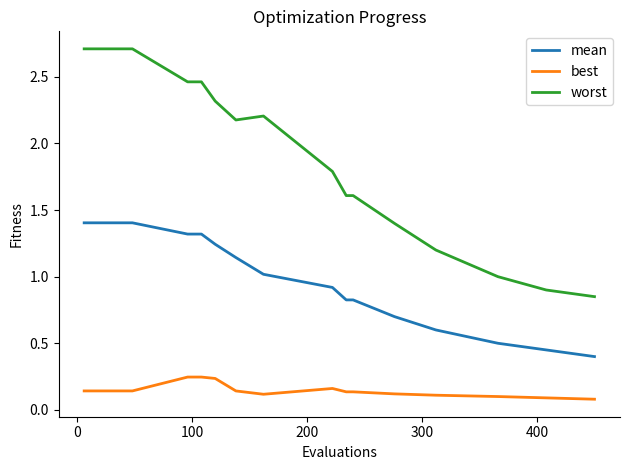

True or false: best and mean intersect in this chart.

False